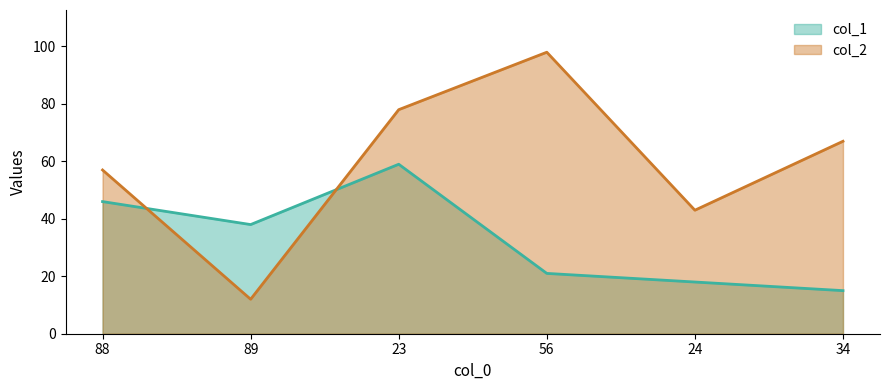

What is the label of the 1st point from the right?

34